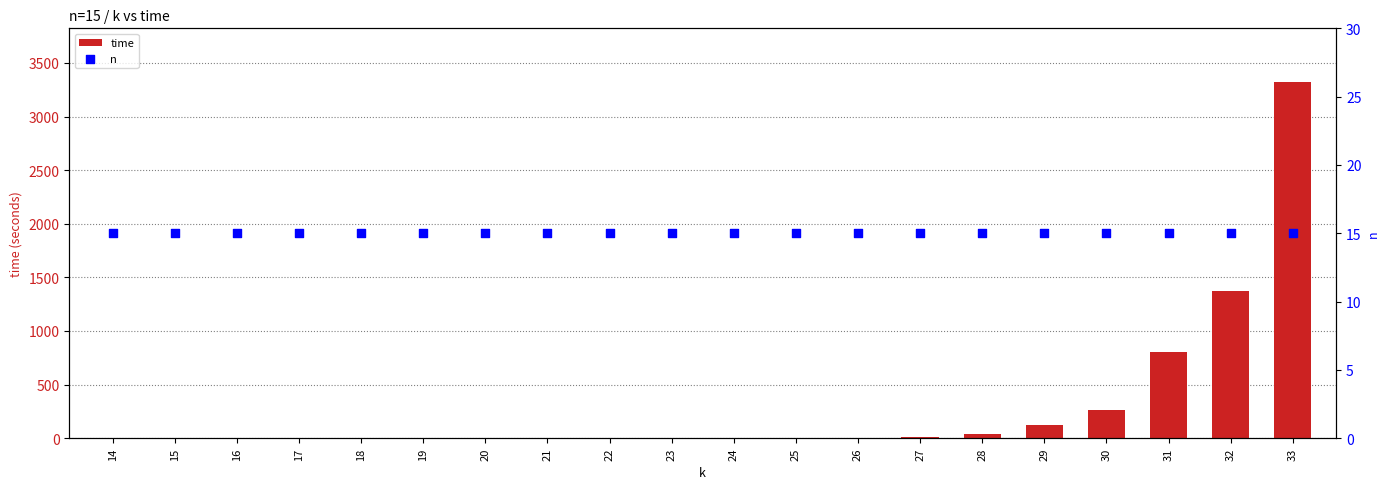

Which series has the largest total across all categories?

time